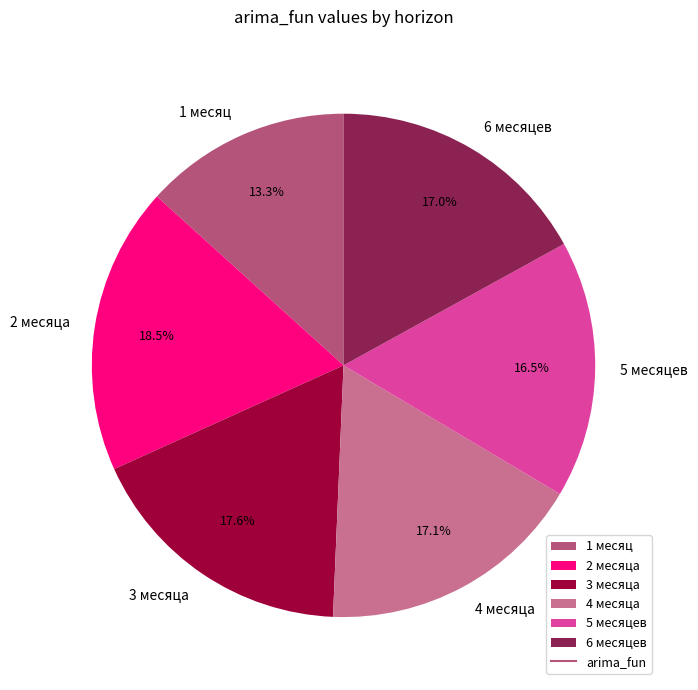

What is the total percentage of 6 месяцев and 5 месяцев?

33.5%